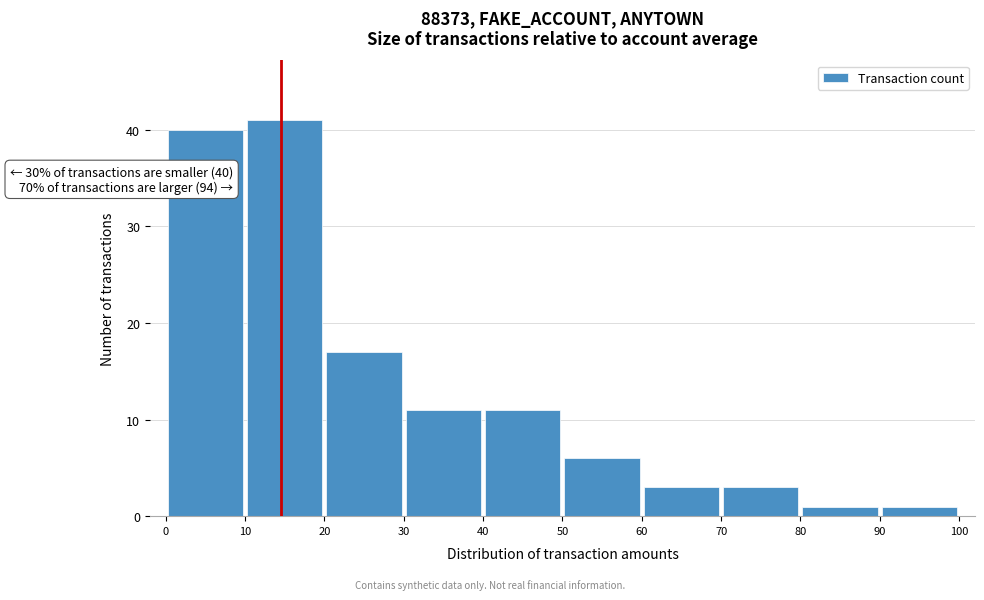

Which range on the x-axis has the tallest bar?

10 to 20